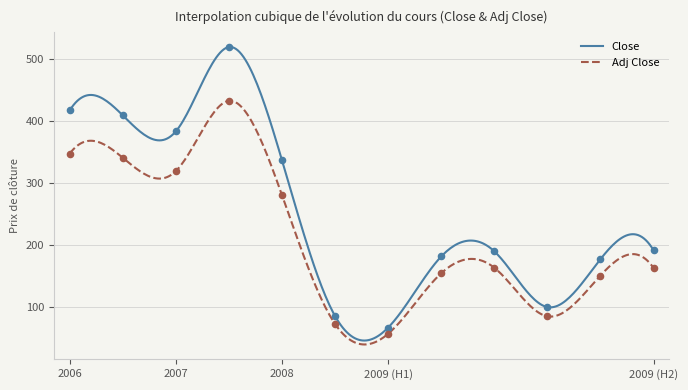

Which series has the largest total across all categories?

Close